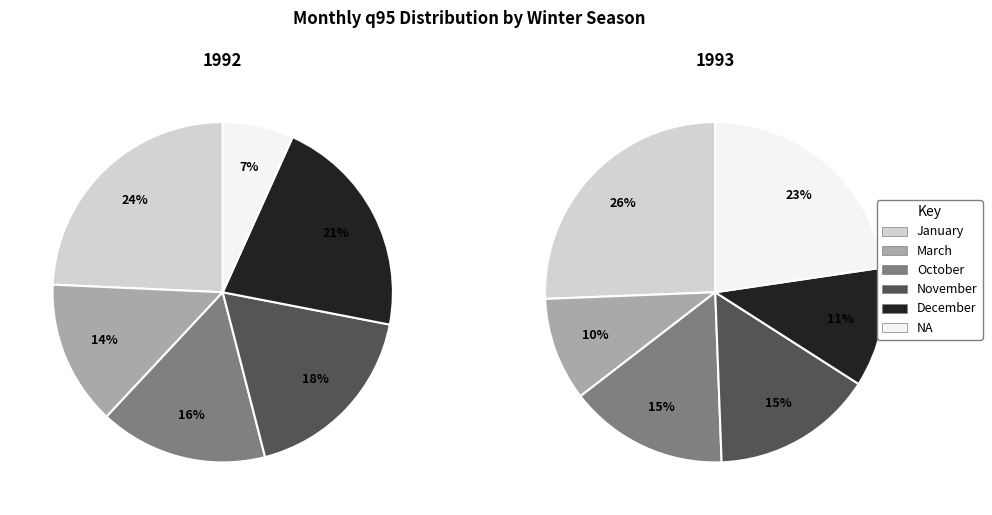

To the nearest percent, what portion does NA represent?

7%